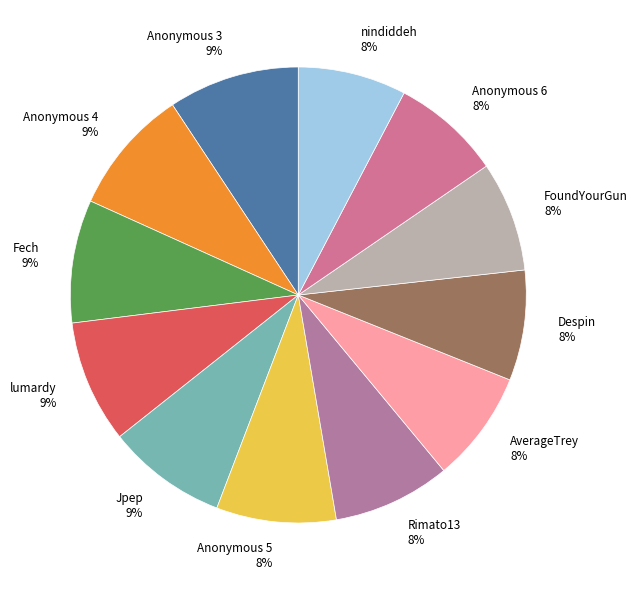

Do Rimato13 8% and Anonymous 5 8% together represent more than half of the pie?

No